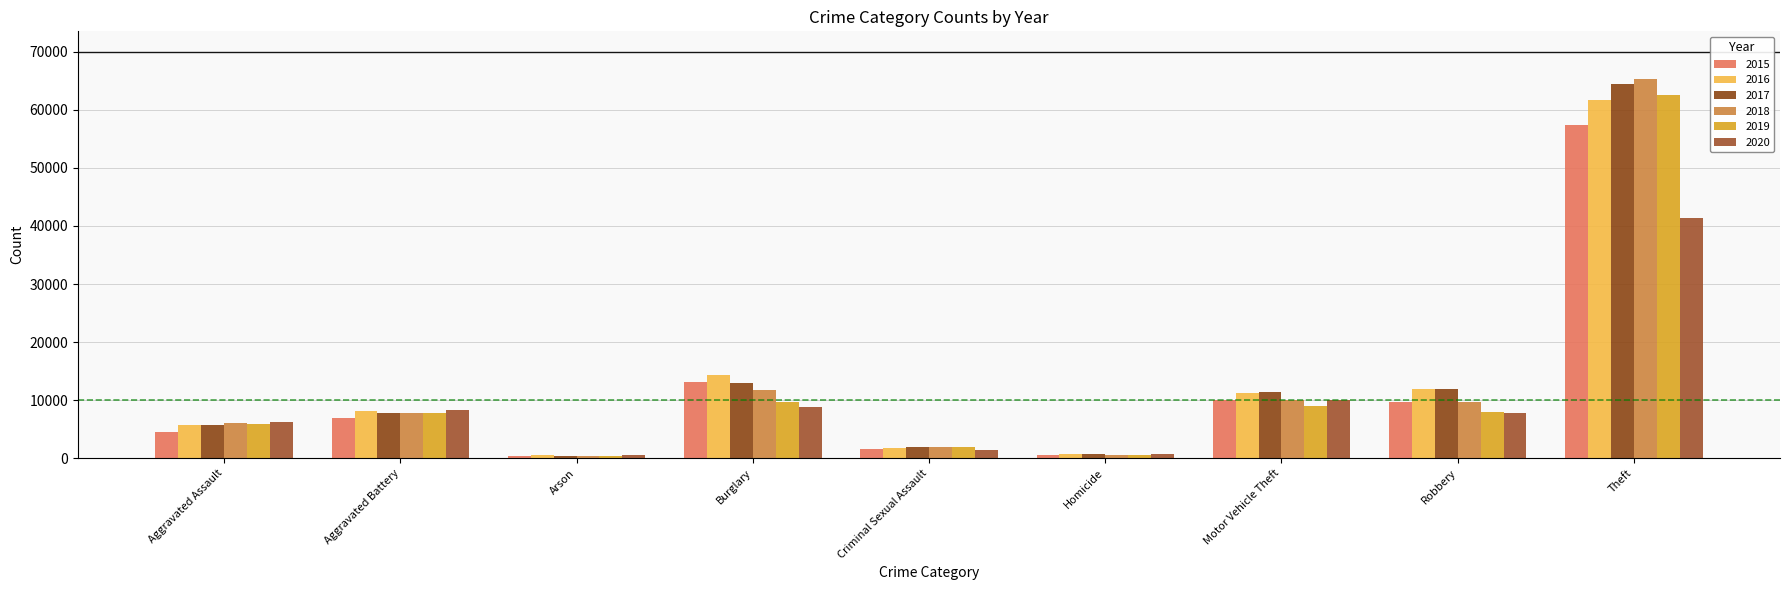

What is the value of the 2016 bar at the 9th from the left?

61618